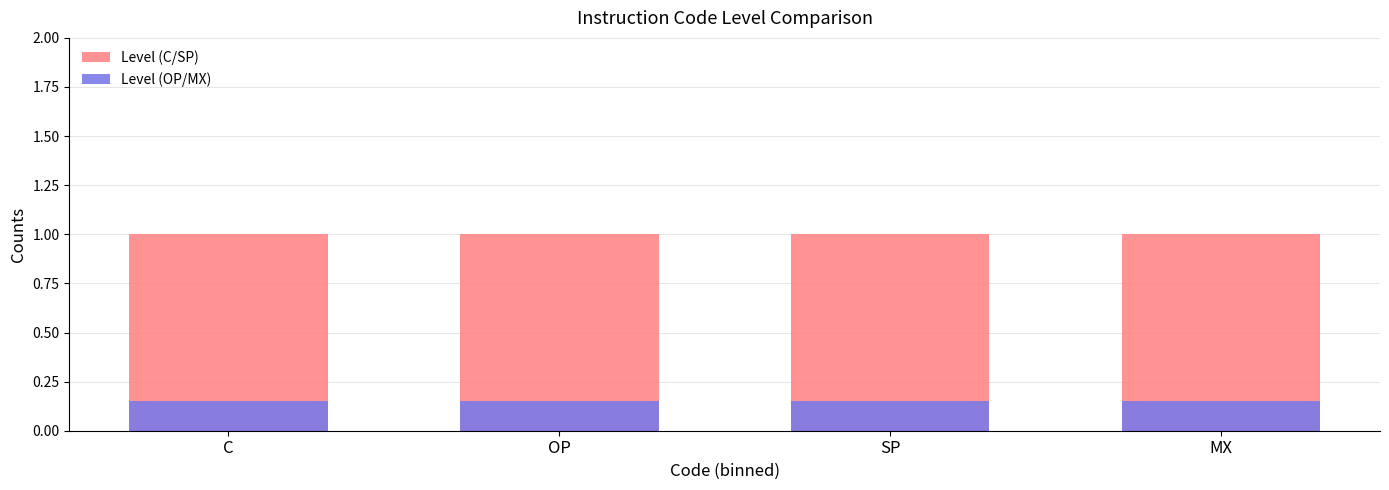

Rank the categories by Level (C/SP) value from highest to lowest.

C, OP, SP, MX